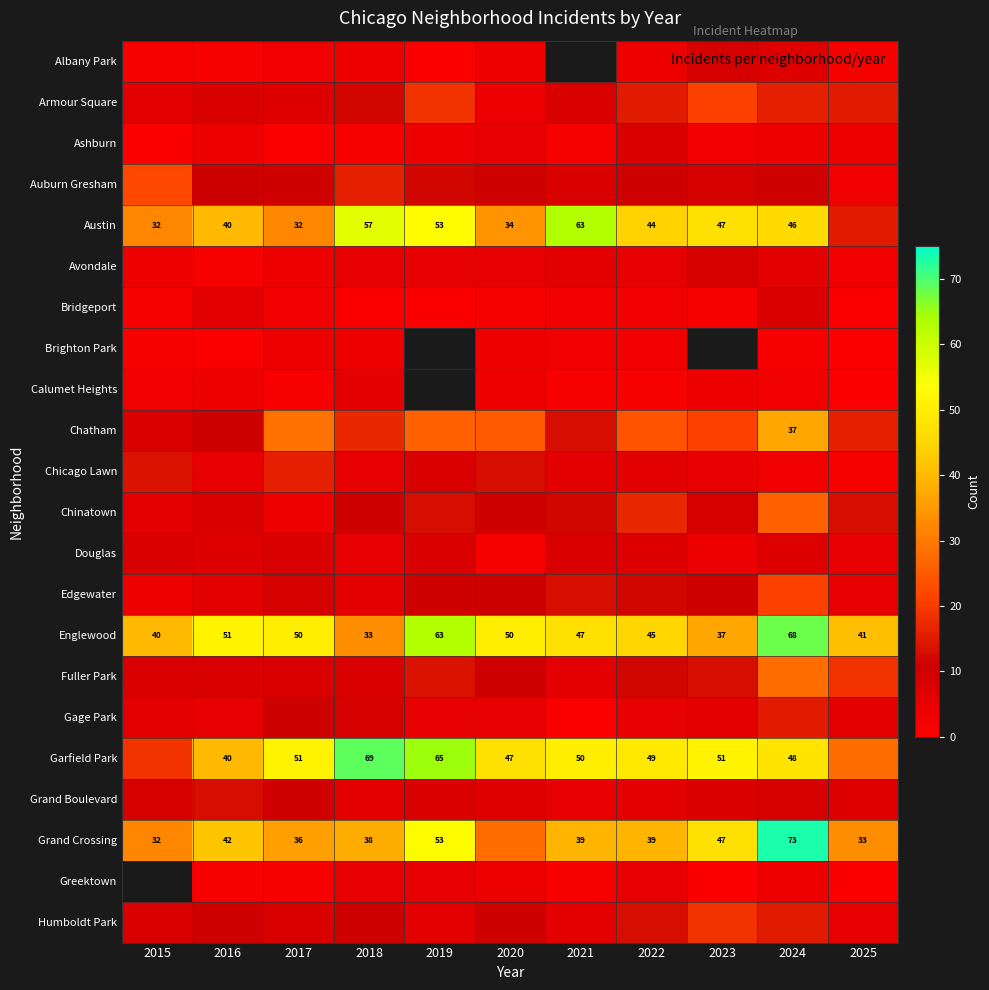

The value of Grand Crossing at 2025 is 33. True or false?

True